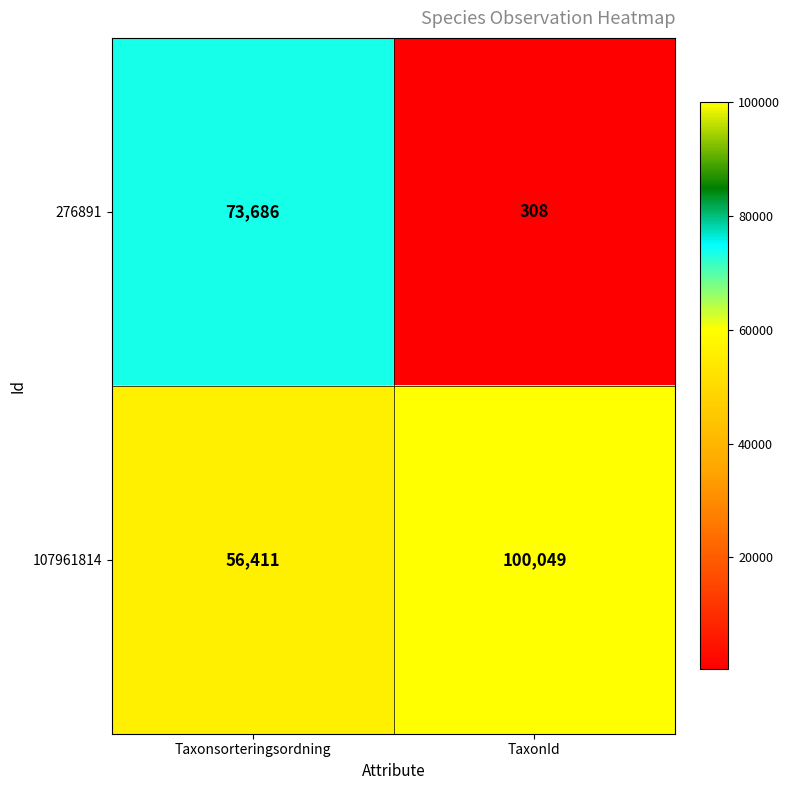

True or false: 276891 has a value of 31332 at Taxonsorteringsordning.

False